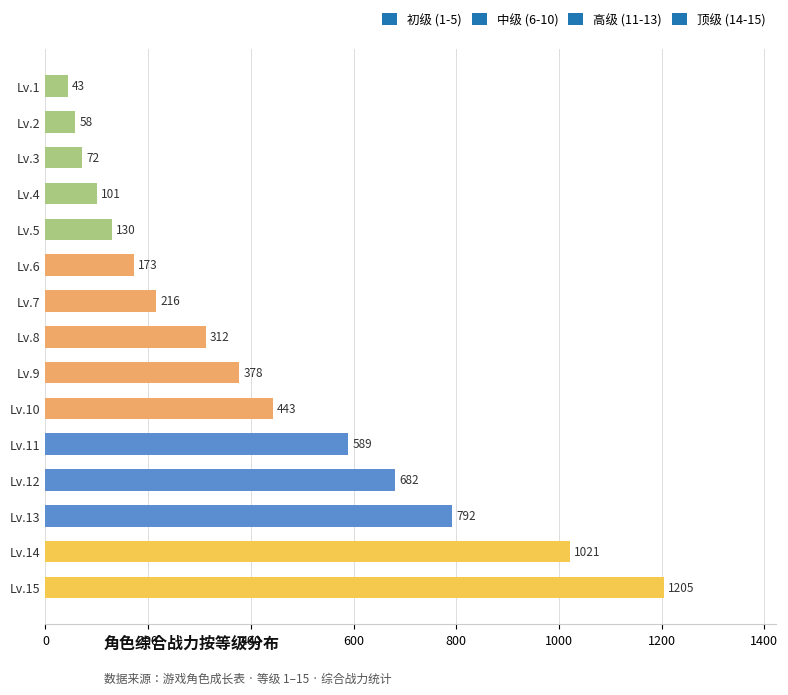

The chart shows a value of 792.2 at Lv.13. True or false?

True